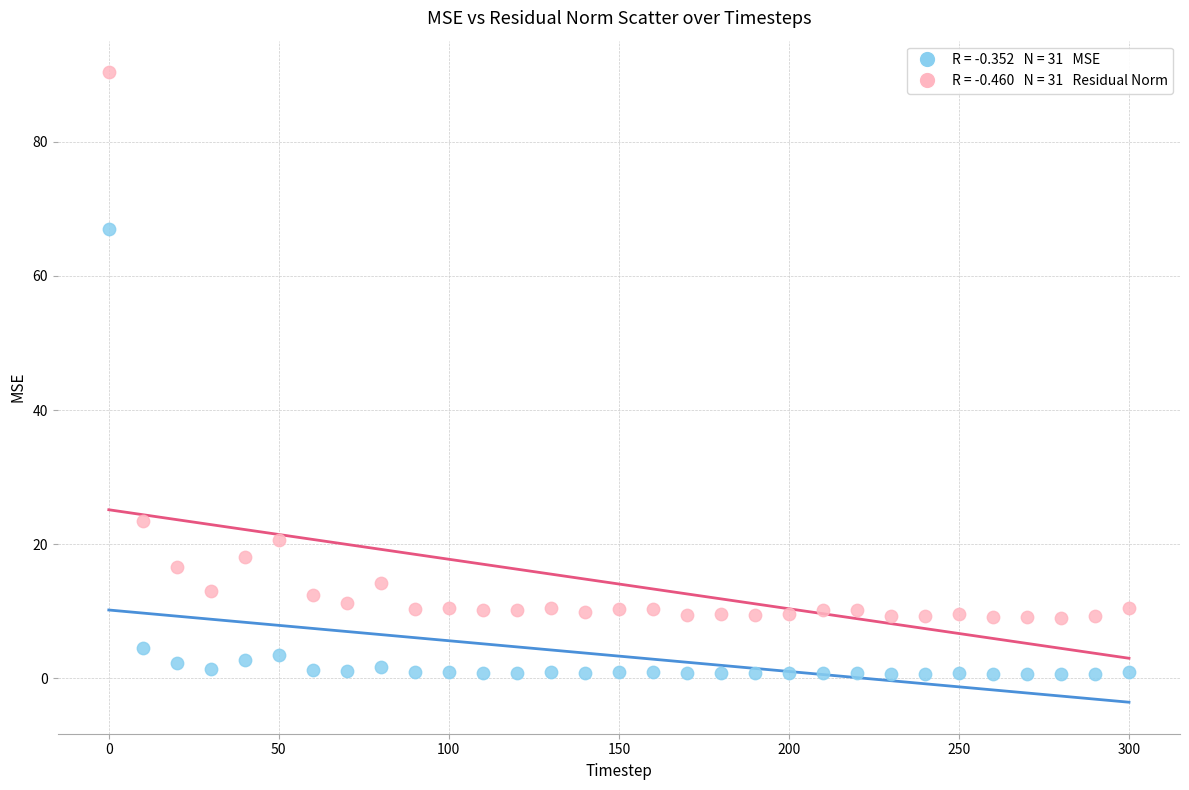

Across all data points, what is the range of Y values (max minus min)?

89.7